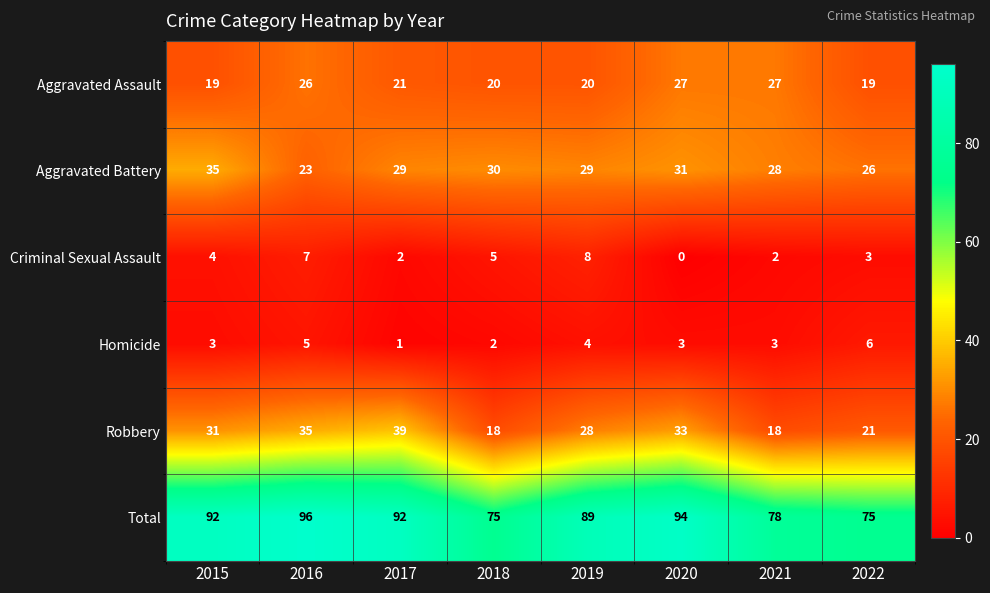

Read the Robbery value at 2020, to the nearest 10.

30